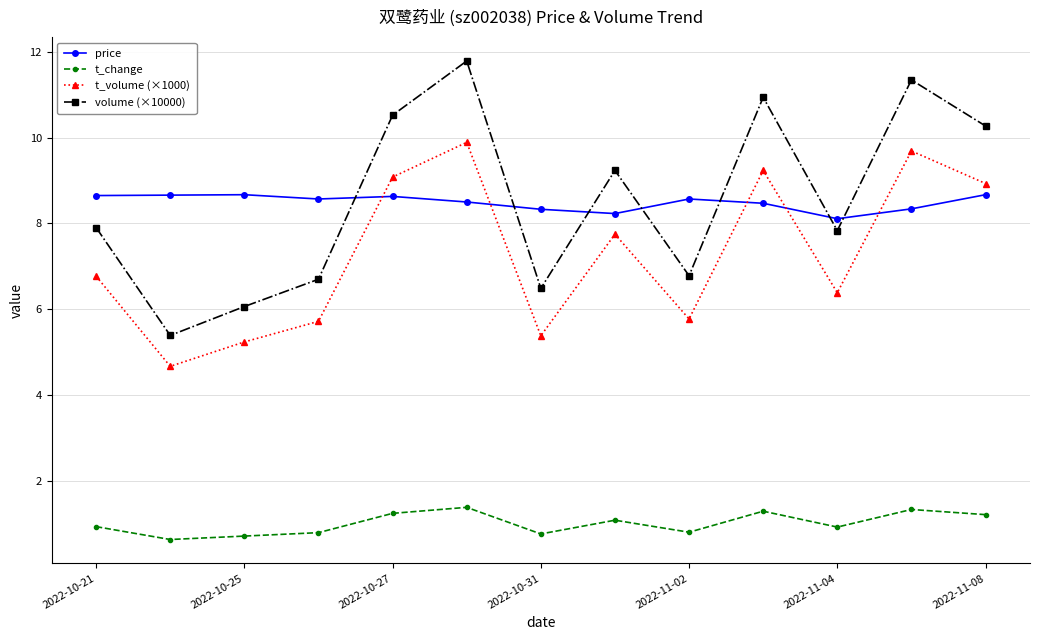

True or false: t_change has more than 1 points higher than both neighbors.

True